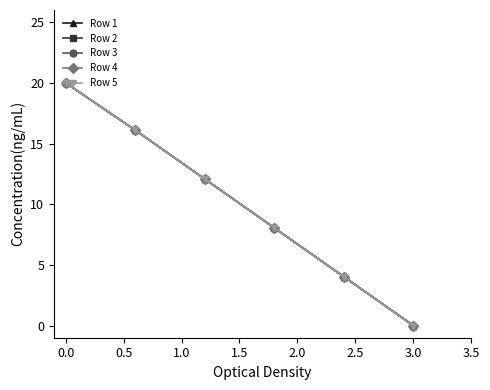

True or false: Row 5 and Row 2 cross at least once.

False